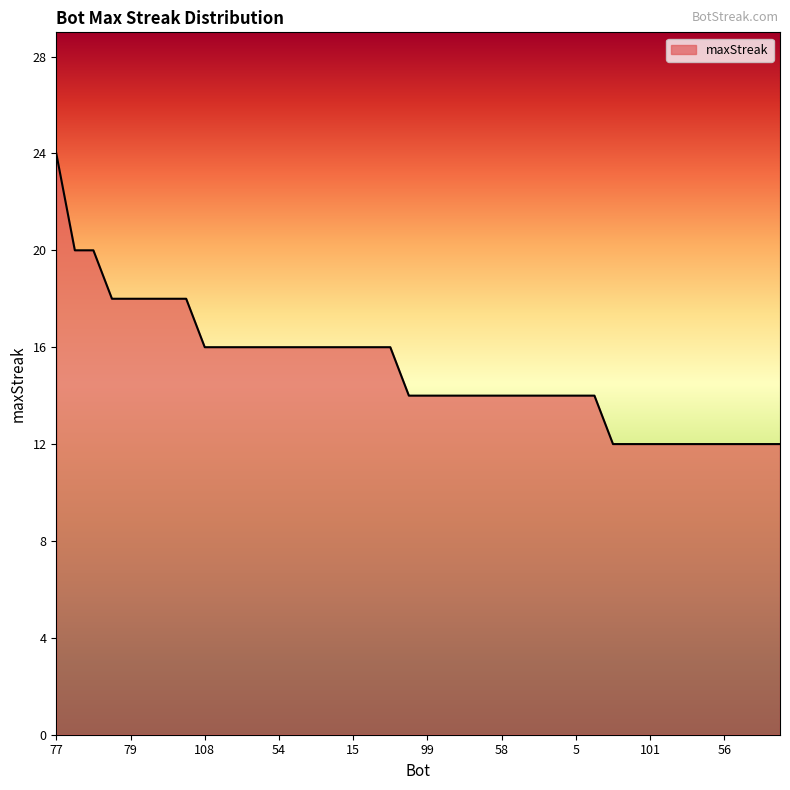

What is the greatest value displayed?

24